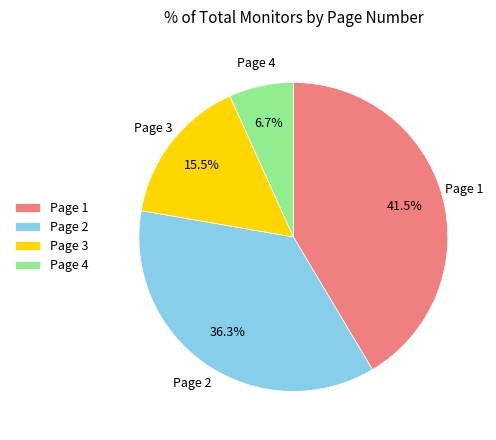

How much of the chart is everything except Page 2?

63.7%